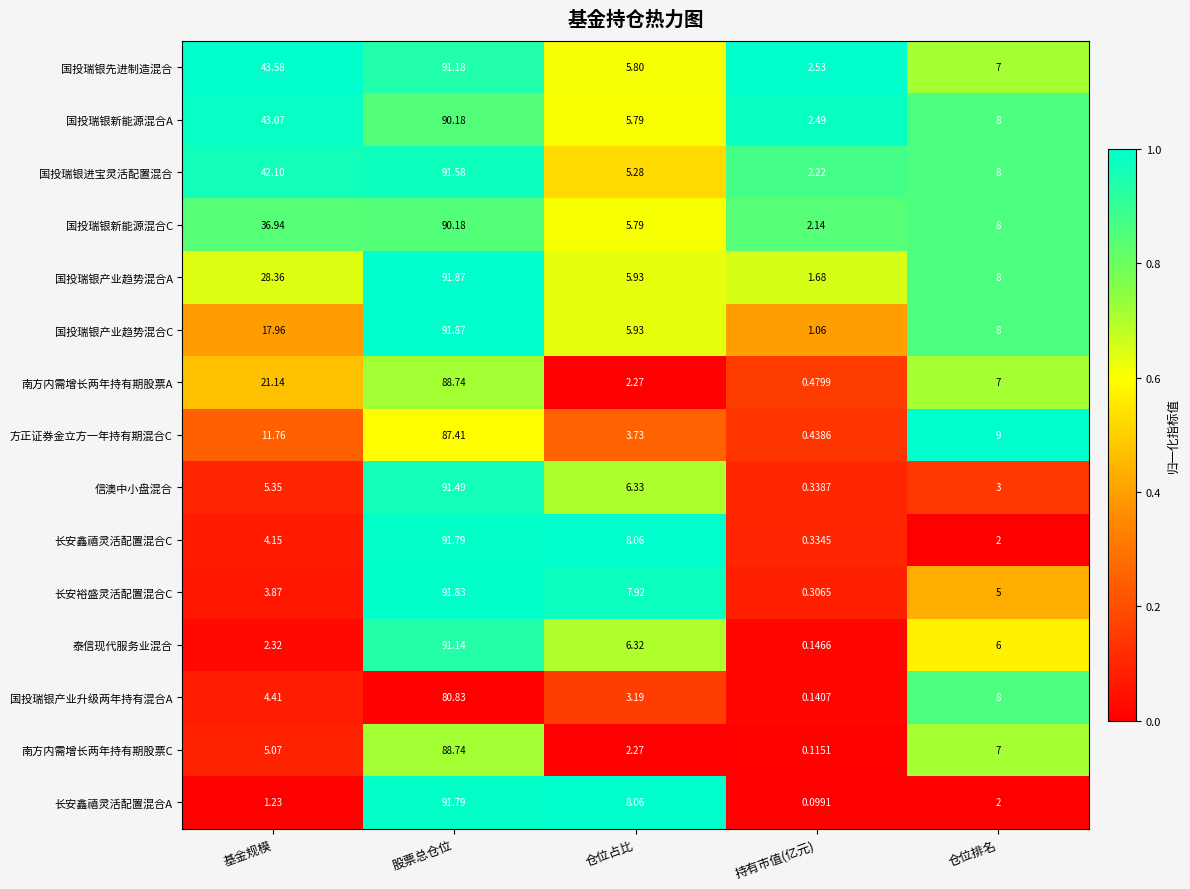

Which category has the lowest value in the 南方内需增长两年持有期股票C series?

持有市值(亿元)